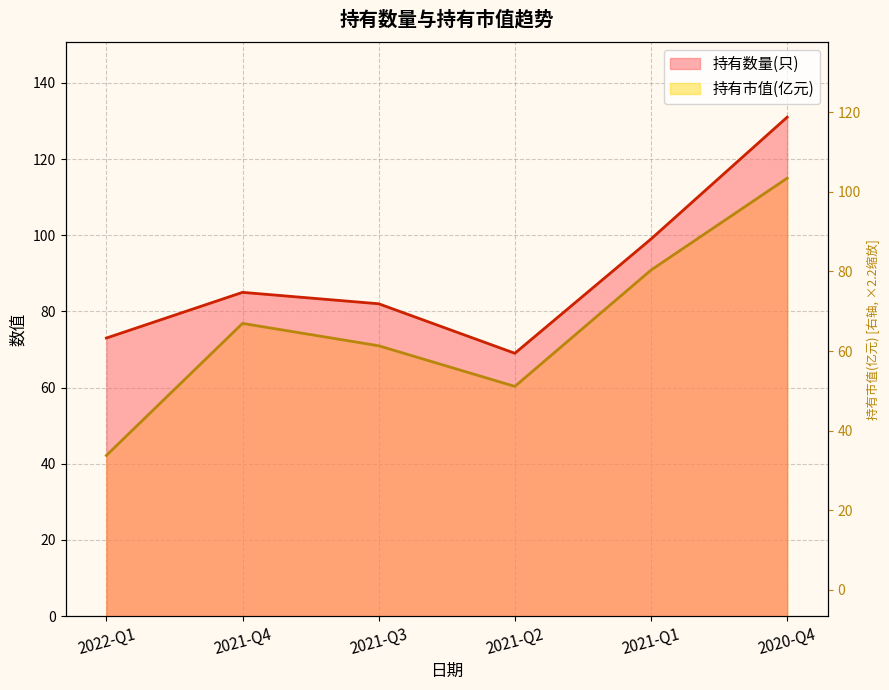

Which series has the largest total across all categories?

持有数量(只)